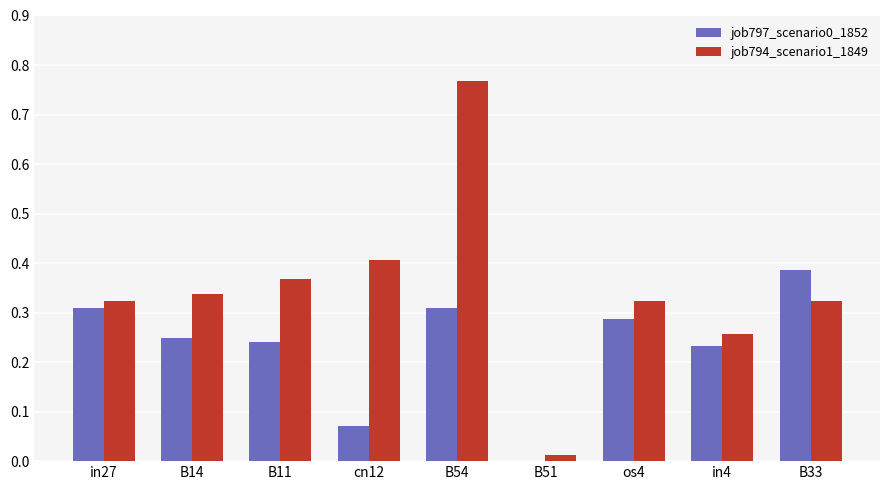

Between B54 and B33, which series saw the biggest shift?

job794_scenario1_1849